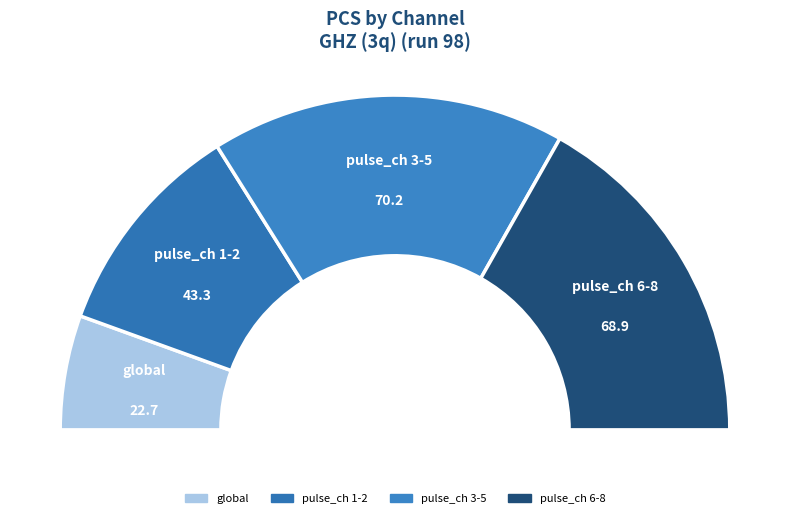

Is it true that pulse_channel_7 is 27% of the pie?

False